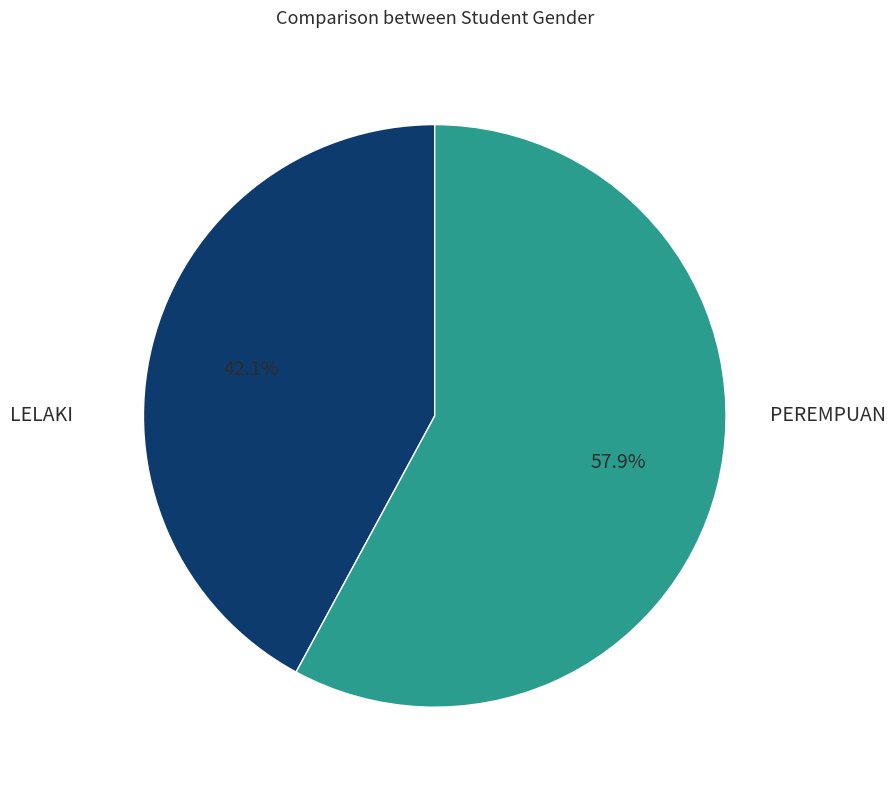

Which slice represents more than half of the pie?

PEREMPUAN